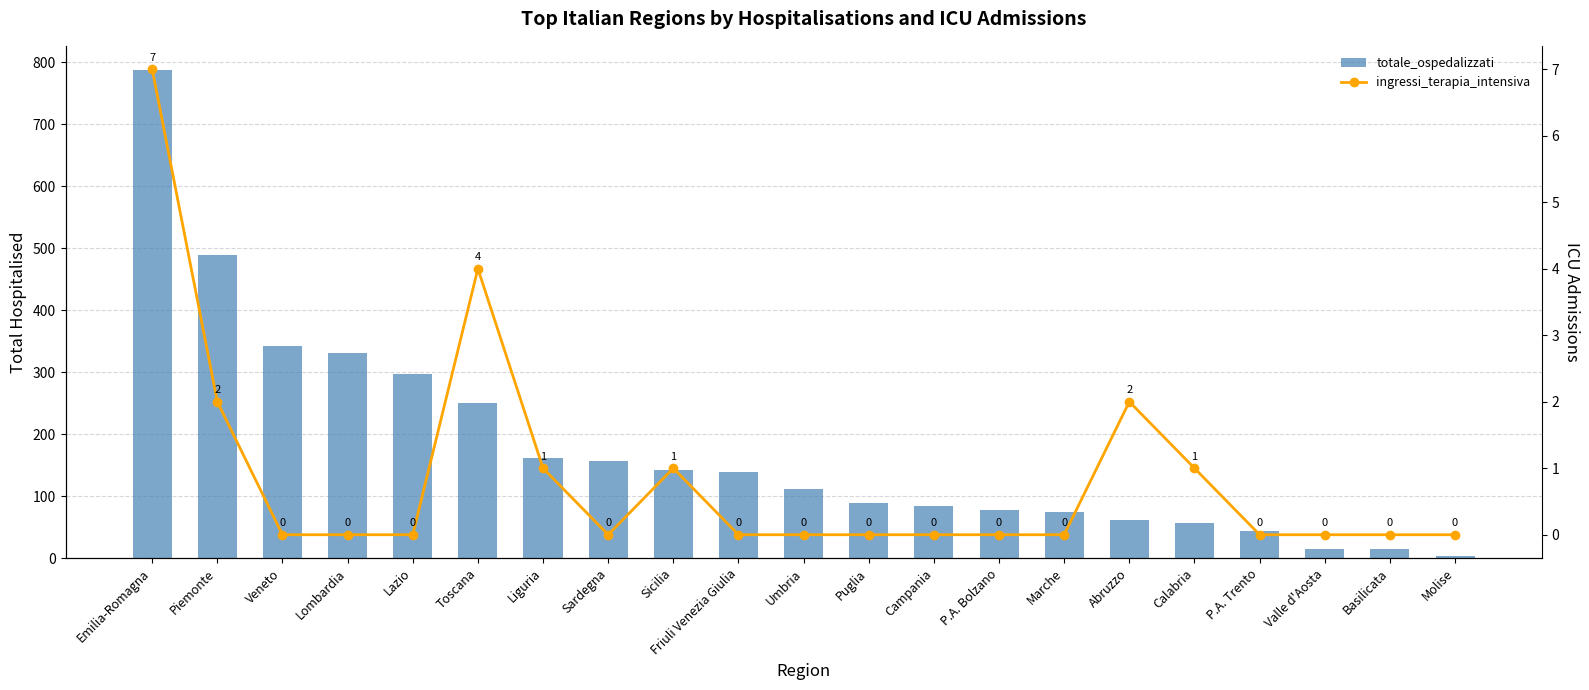

Between Sicilia and Campania, which is larger?

Sicilia